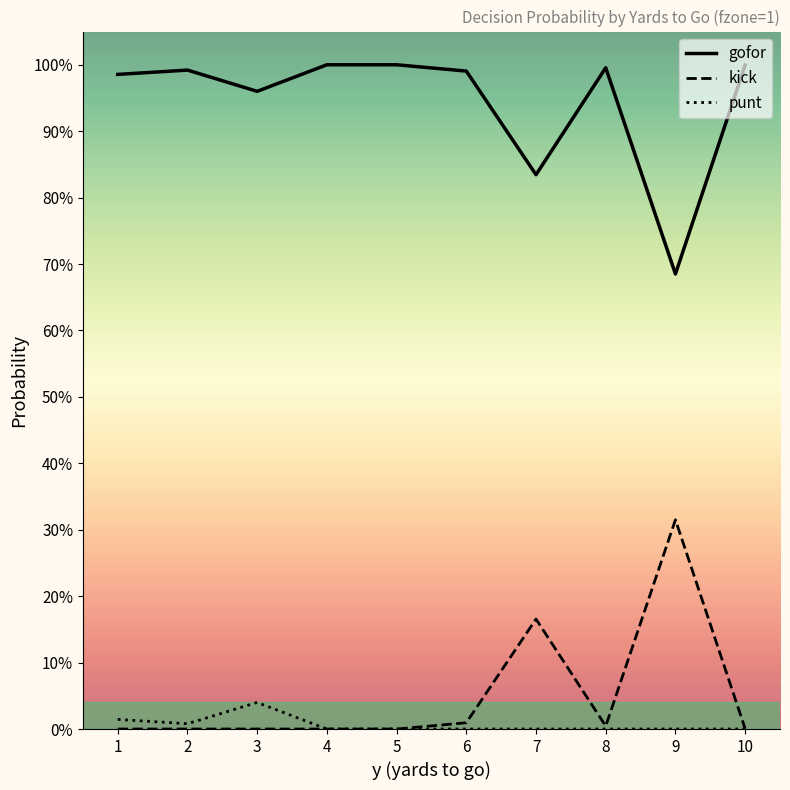

The kick series shows 0.1 at 2. True or false?

False